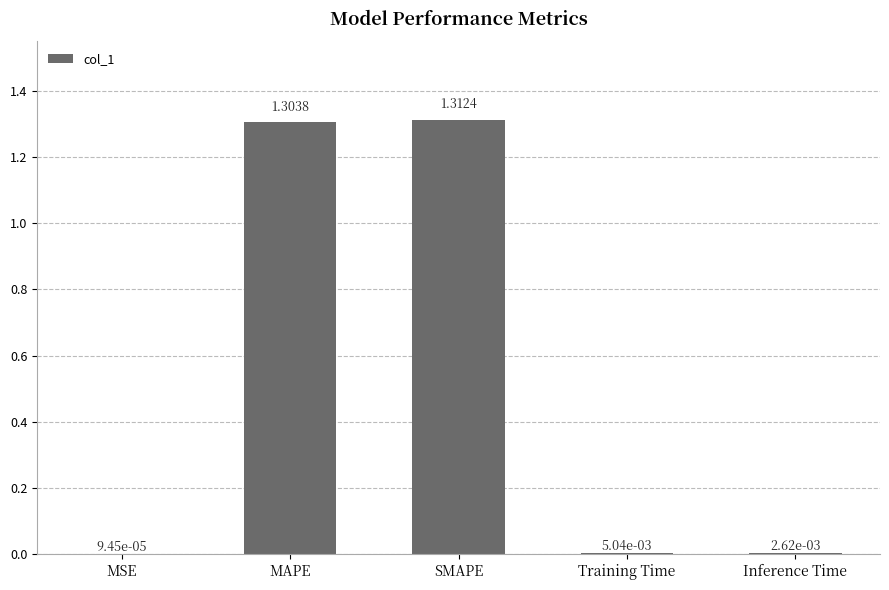

The chart shows a value of 0.9 at MAPE. True or false?

False